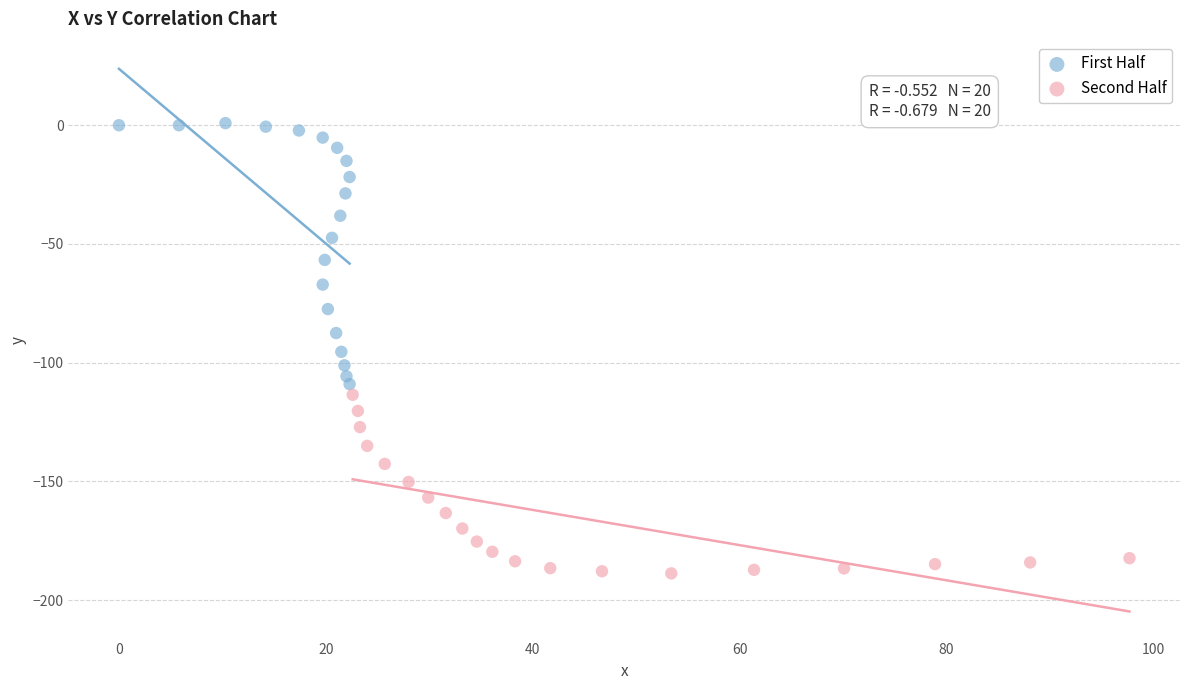

Which series has the widest spread of Y values?

First Half